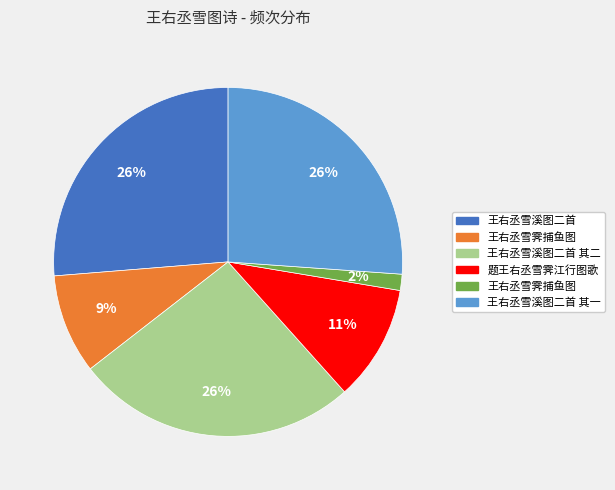

Is there a majority slice in this chart?

No